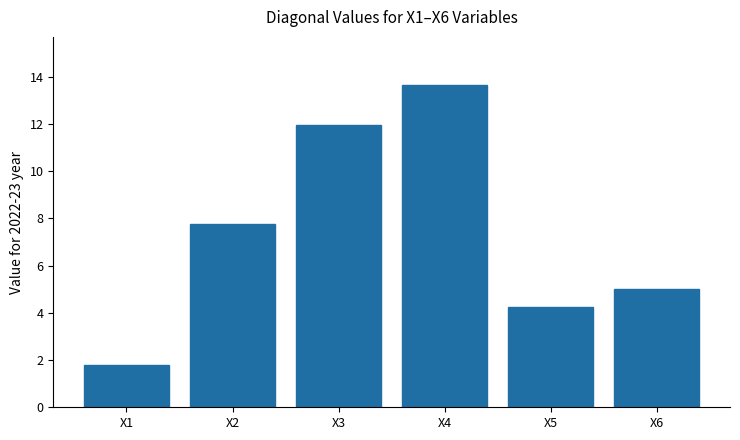

Rank the categories by value from lowest to highest.

X1, X5, X6, X2, X3, X4